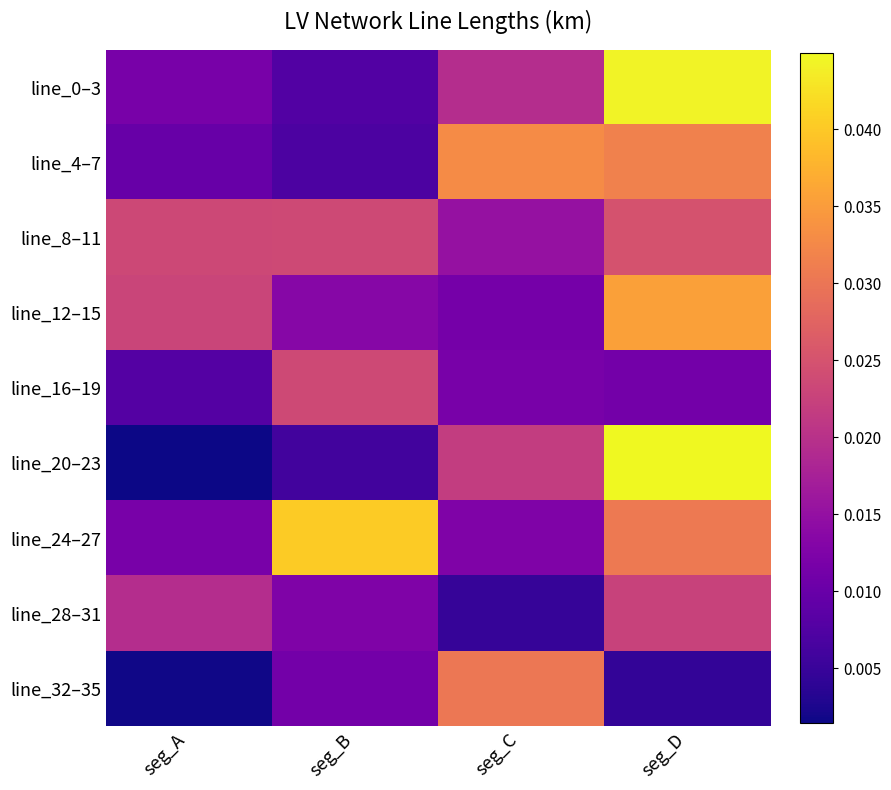

Which series has the largest total across all categories?

line_24–27